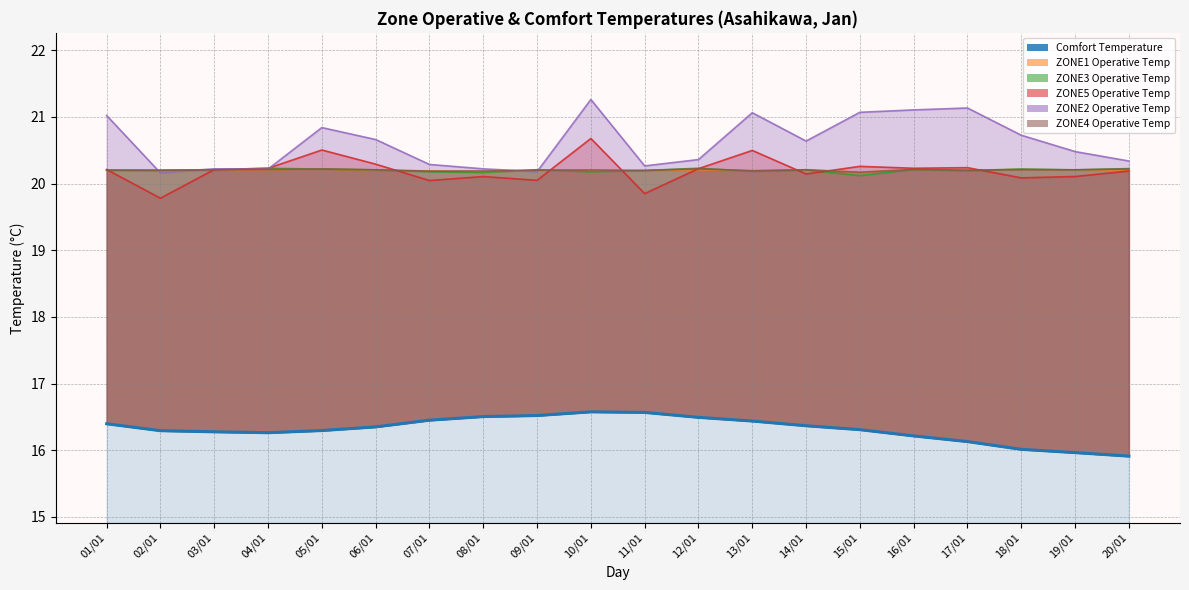

How many interior local peaks (higher than both neighbors) does the data have?

1